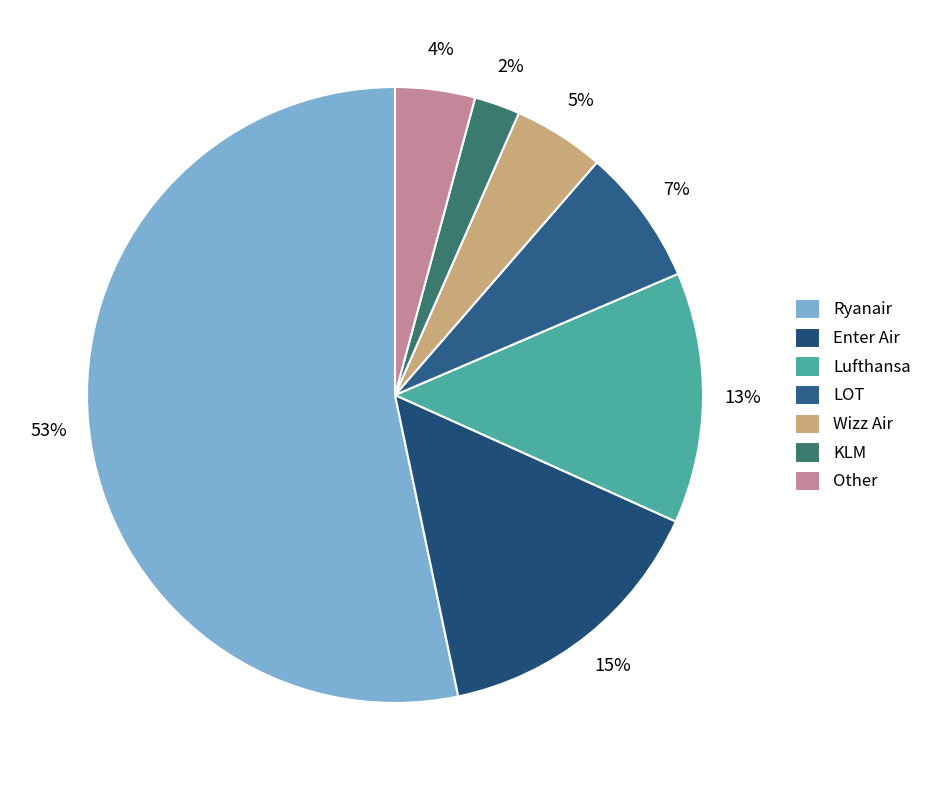

Which slice is the smallest?

KLM